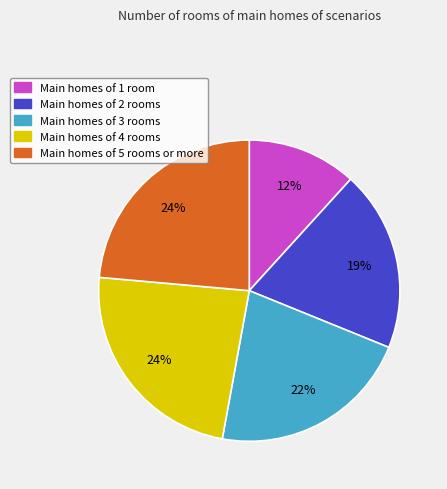

How many slices are in this pie chart?

5